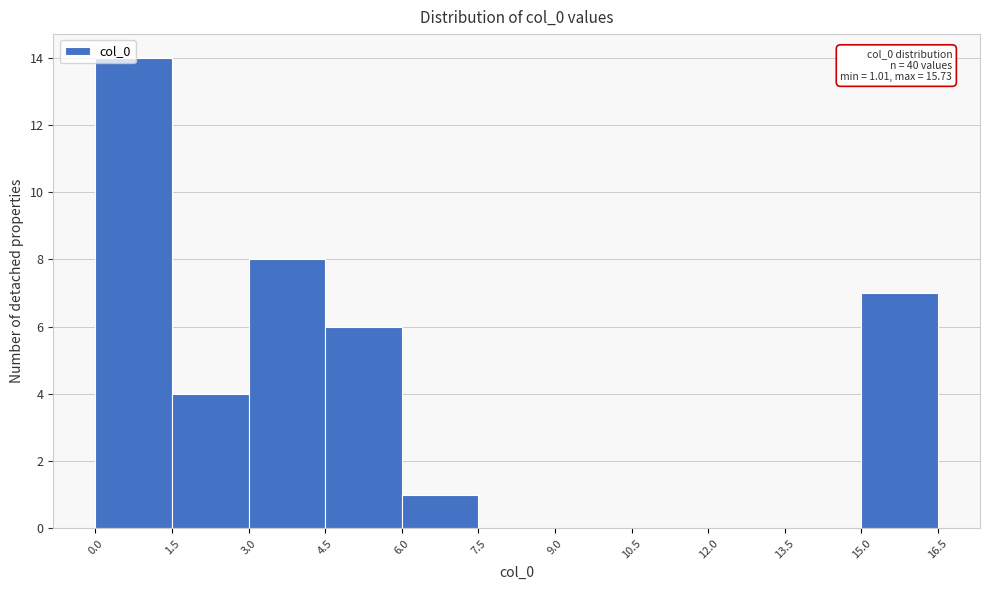

Which range on the x-axis has the tallest bar?

0.0 to 1.5